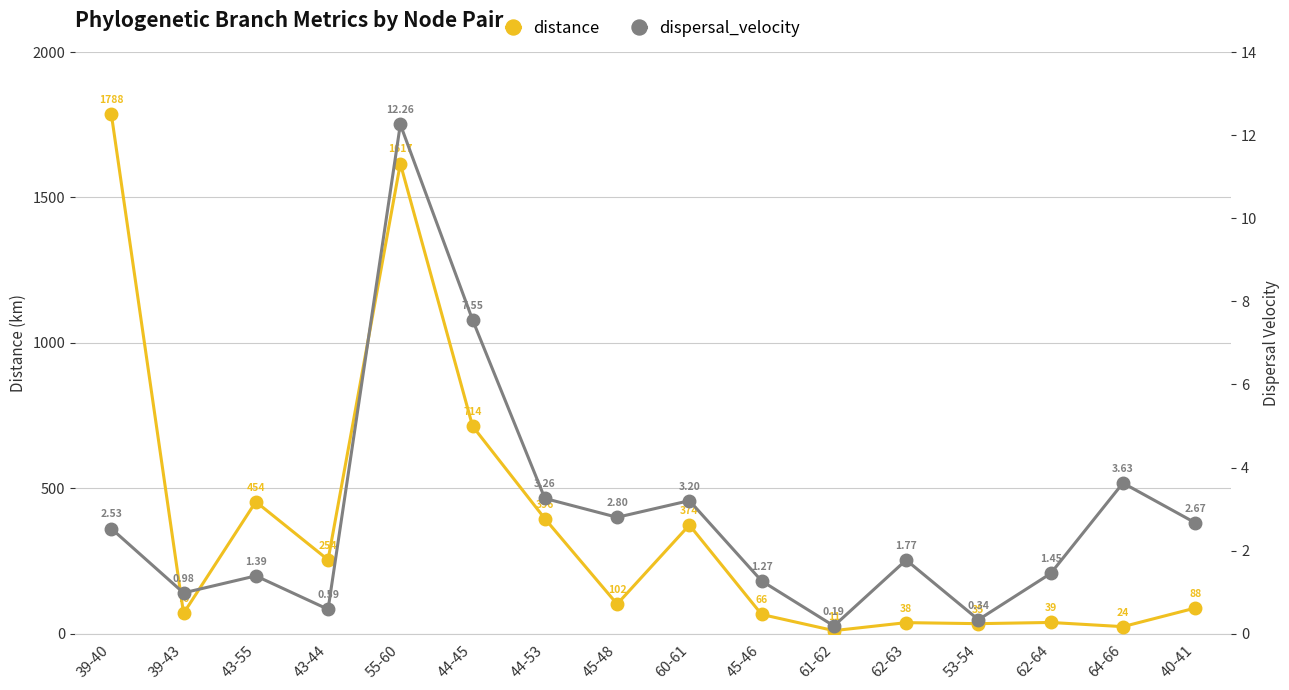

What are all the series names shown in the legend?

distance, dispersal_velocity